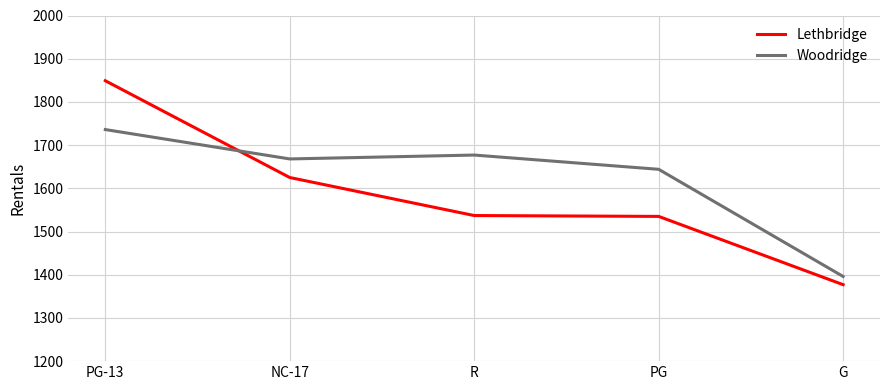

How many series are shown in this chart?

2